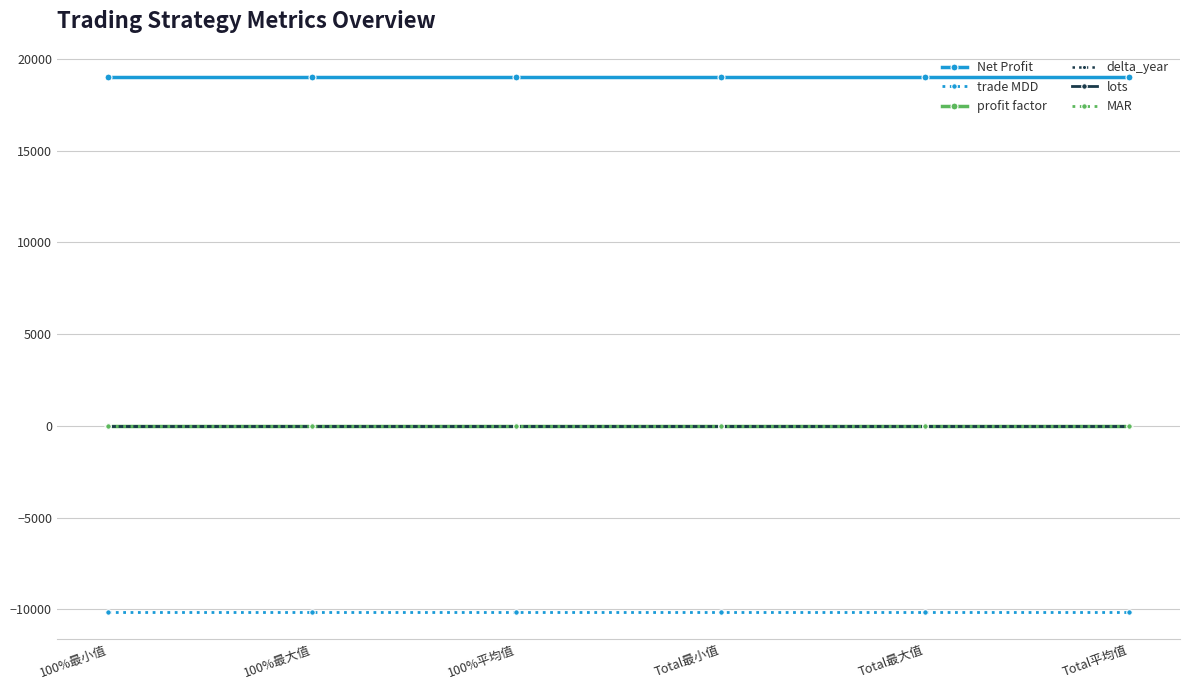

Which series has the largest total across all categories?

Net Profit